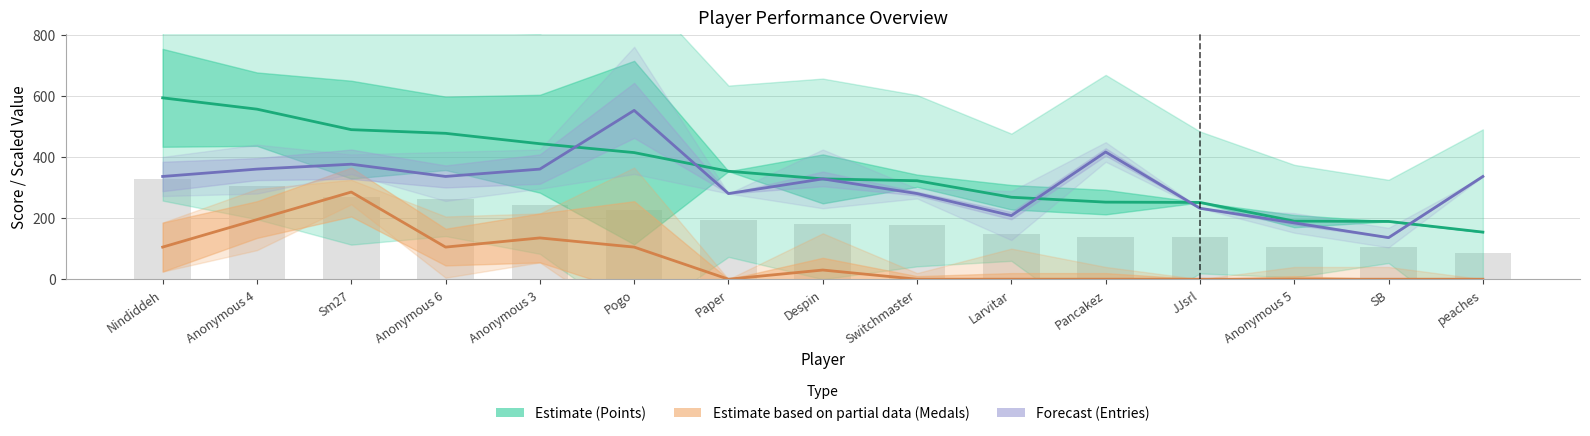

What is the sum of all Points bars values?

2903.5